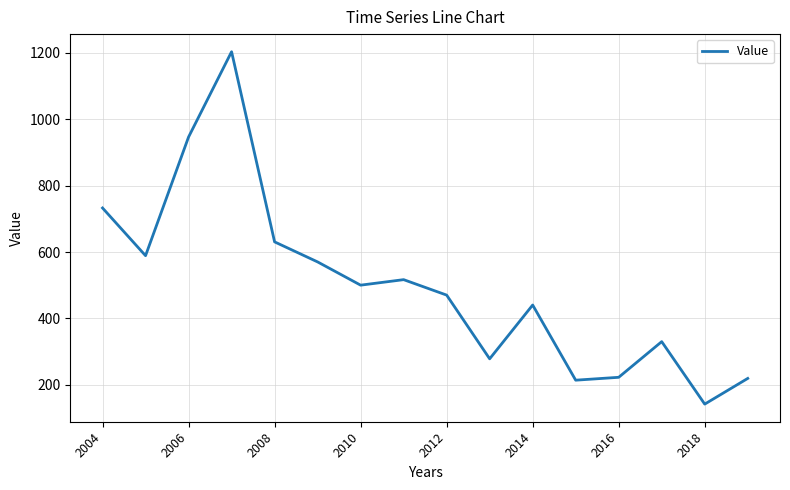

What is the smallest value displayed?

141.6